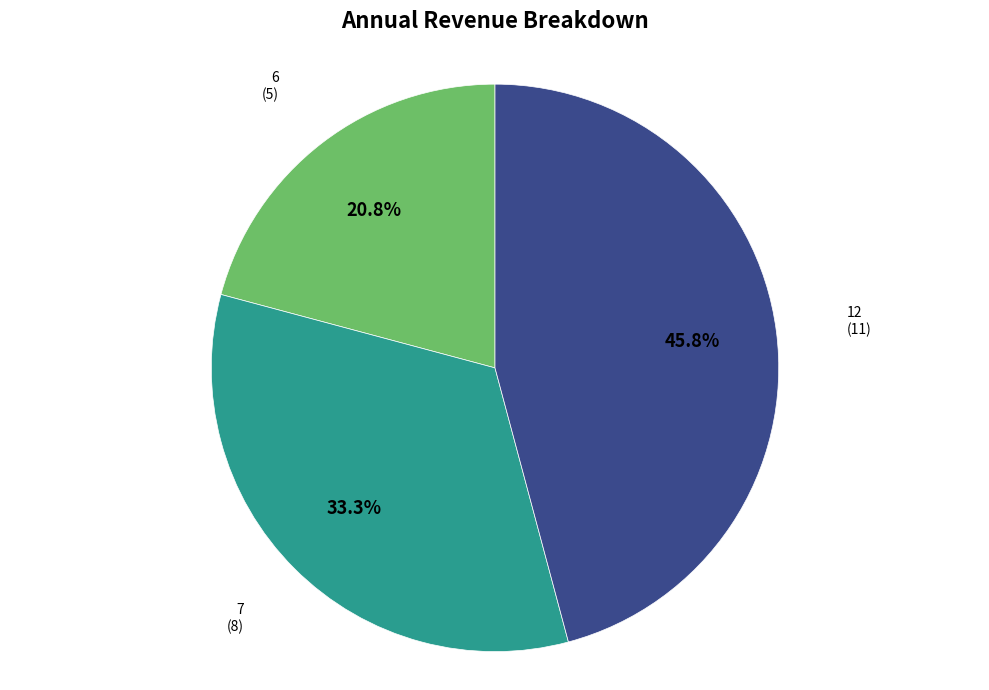

Is there a majority slice in this chart?

No